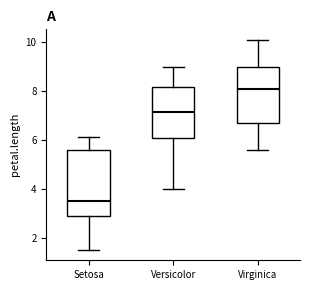

Reading left to right, transcribe this box plot: for each box, give where its median line is, the range the box spans, and where its two whiskers end, as read against the y-axis. The values are not printed on the chart, so give them approximately, as read against the axis.

Setosa: median 3.6, box 3.0 to 5.6, whiskers 1.6 to 6.2
Versicolor: median 7.2, box 6.0 to 8.2, whiskers 4.0 to 9.0
Virginica: median 8.2, box 6.8 to 9.0, whiskers 5.6 to 10.2